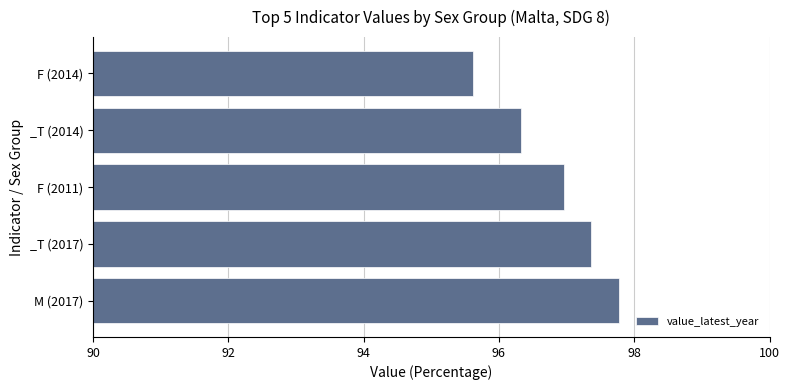

What is the ratio of the value at F (2014) to the value at F (2011)?

1.0